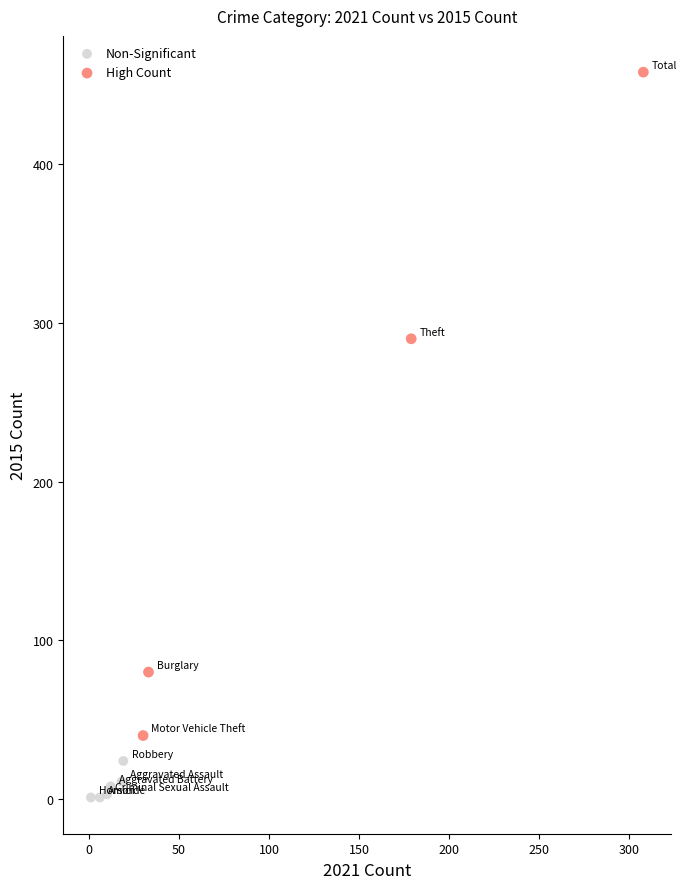

Which series has the largest Y range (max minus min)?

High Count